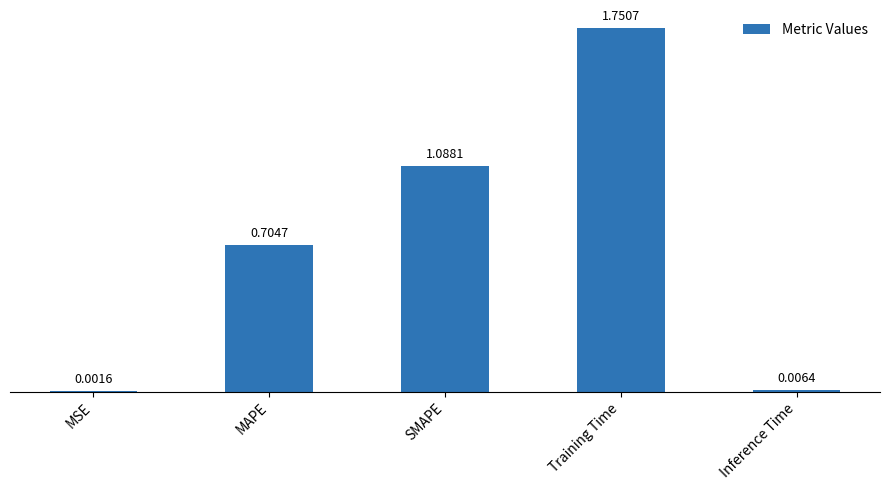

Where is the data nearest to the value 0?

MSE